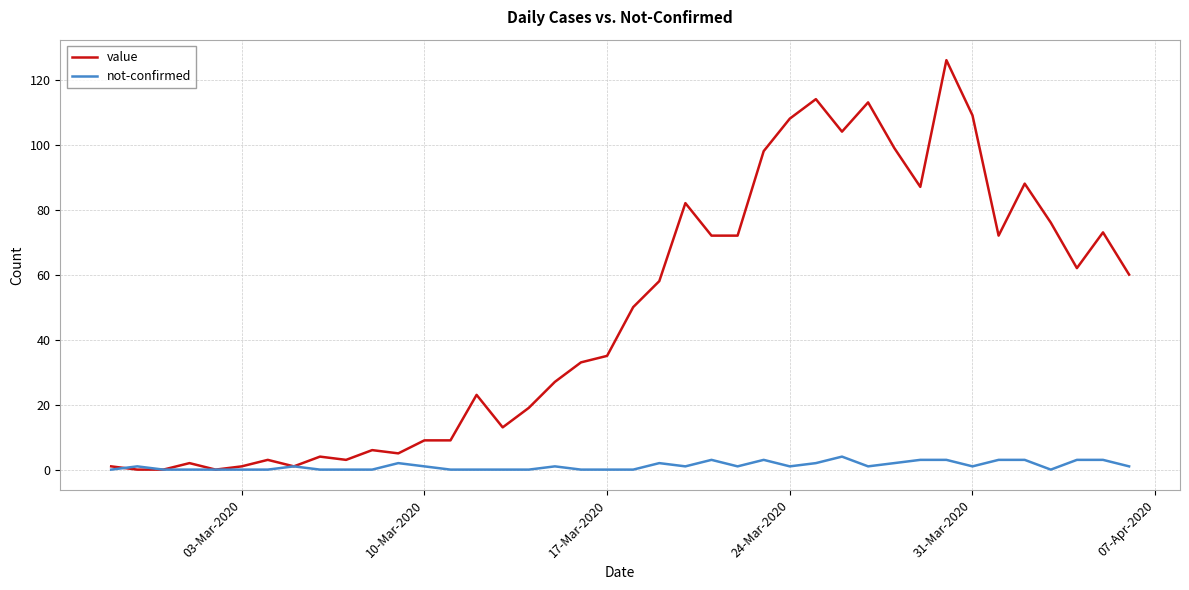

Which series has the largest total across all categories?

value